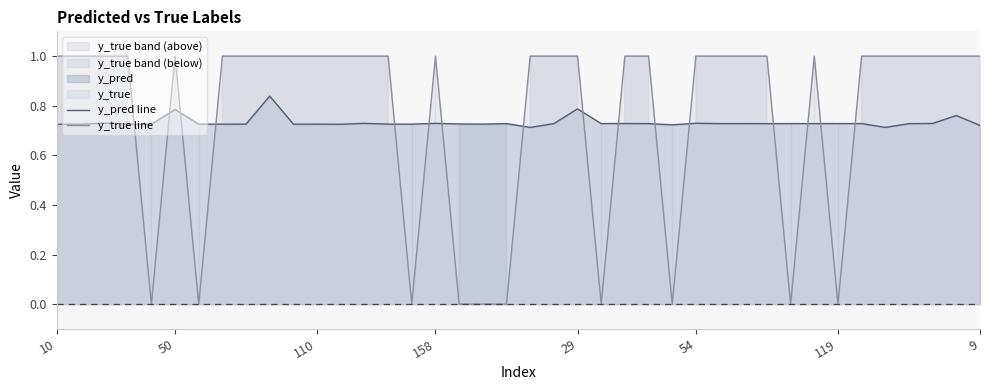

The y_true line series shows 0.2 at 13. True or false?

False